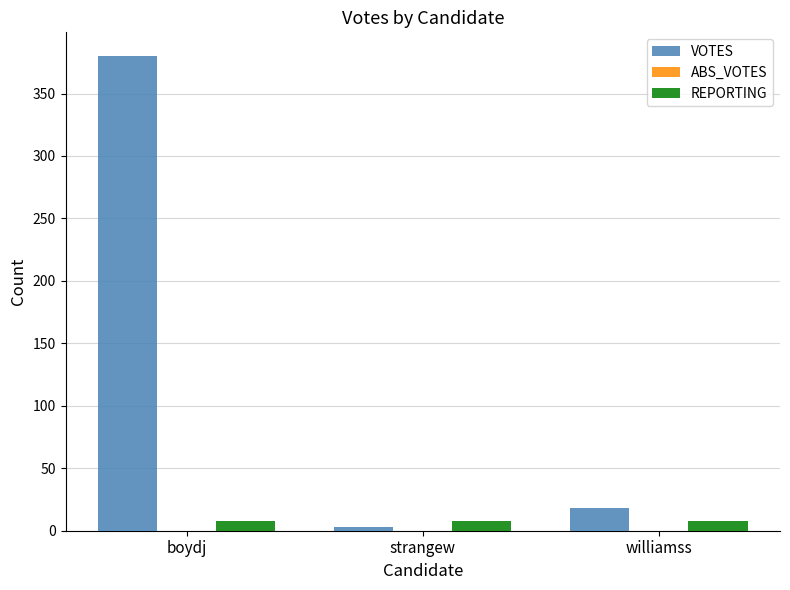

What is the label of the 1st bar from the right?

williamss